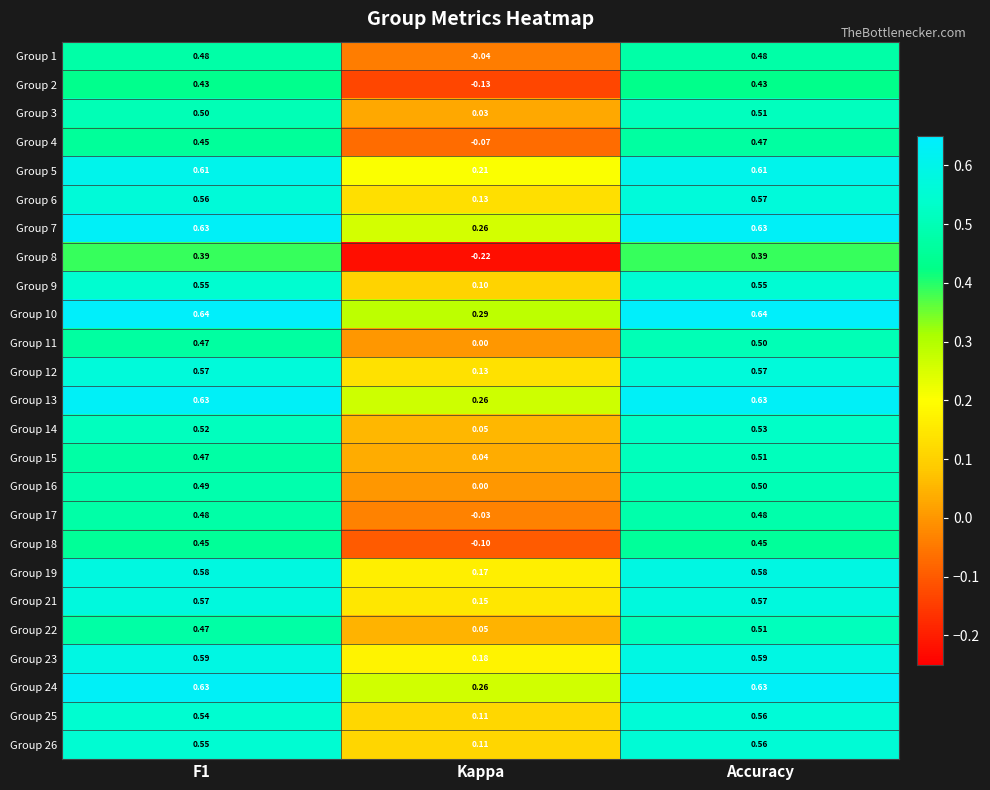

Which category has the lowest value in the Group 15 series?

Kappa